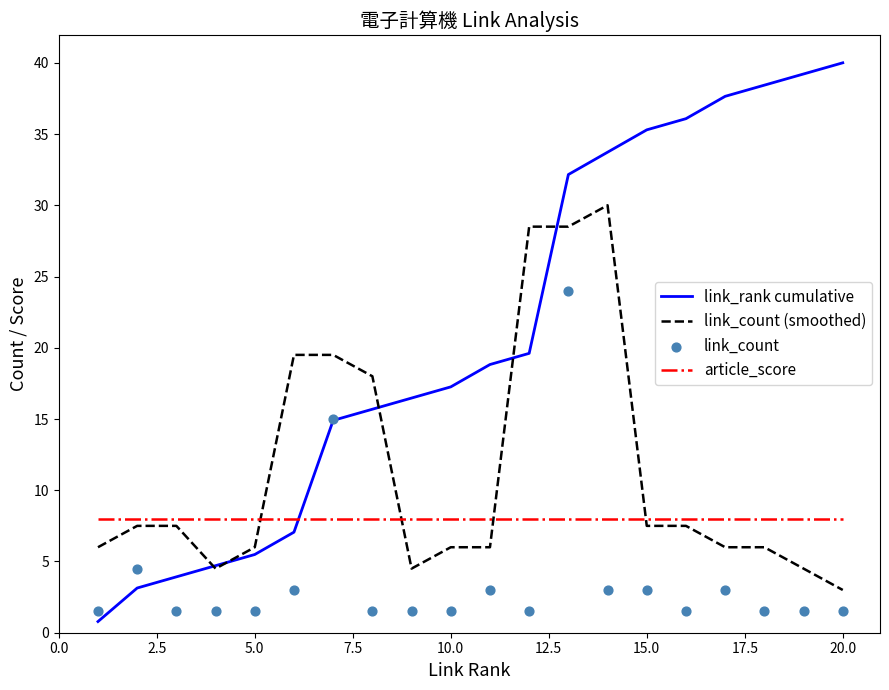

What are all the series names shown in the legend?

link_rank cumulative, link_count (smoothed), article_score, link_count